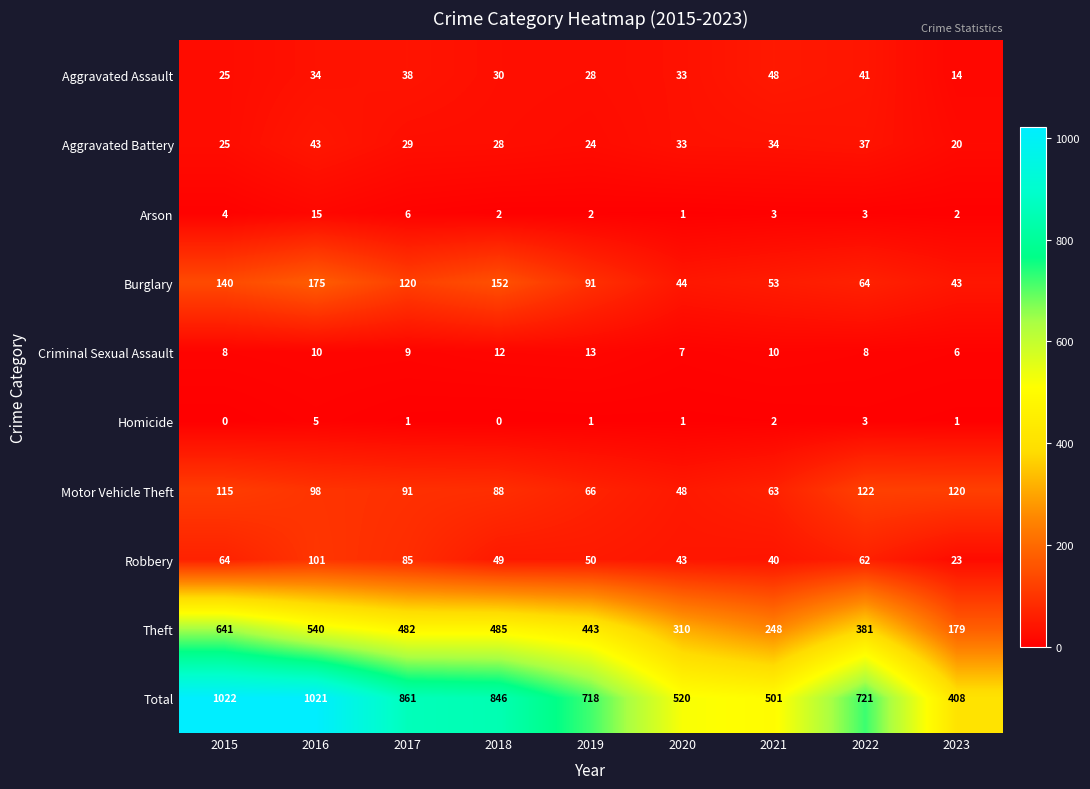

Is it true that Robbery equals 101 at 2015?

False